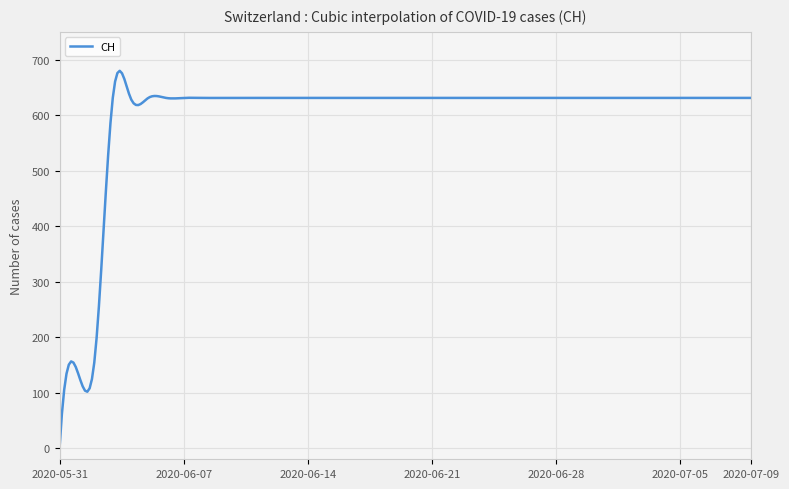

What is the difference between the maximum and minimum values?

679.8